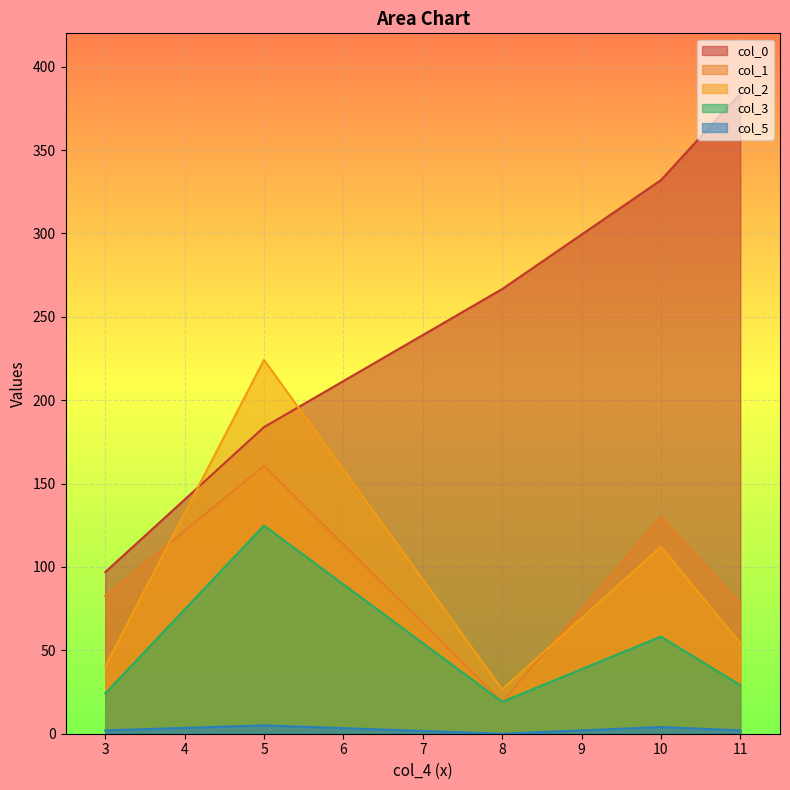

In col_1, how many points are lower than both neighbors (excluding endpoints)?

1